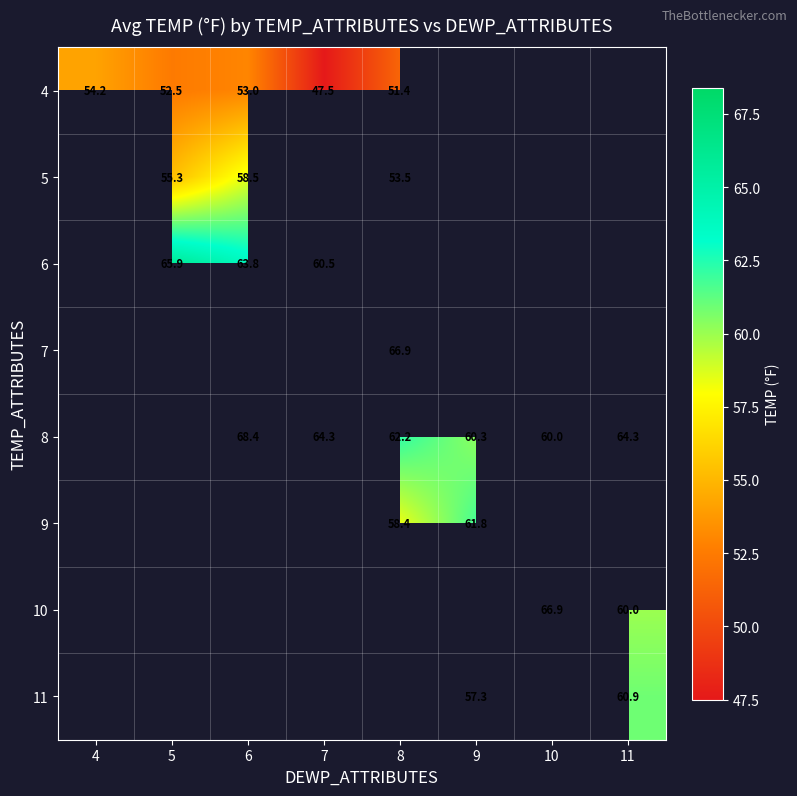

How many categories are shown in the chart?

8